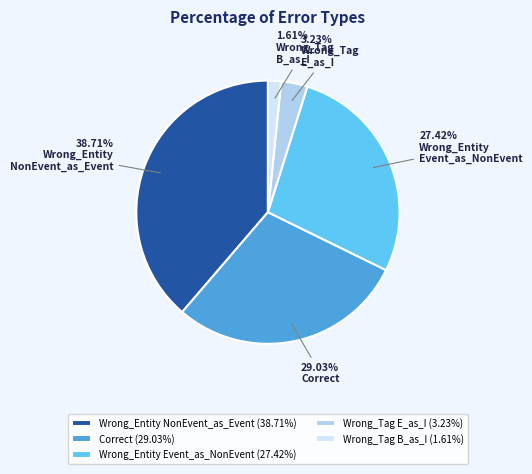

Rank the categories by value from highest to lowest.

Wrong_Entity NonEvent_as_Event (38.71%), Correct (29.03%), Wrong_Entity Event_as_NonEvent (27.42%), Wrong_Tag E_as_I (3.23%), Wrong_Tag B_as_I (1.61%)